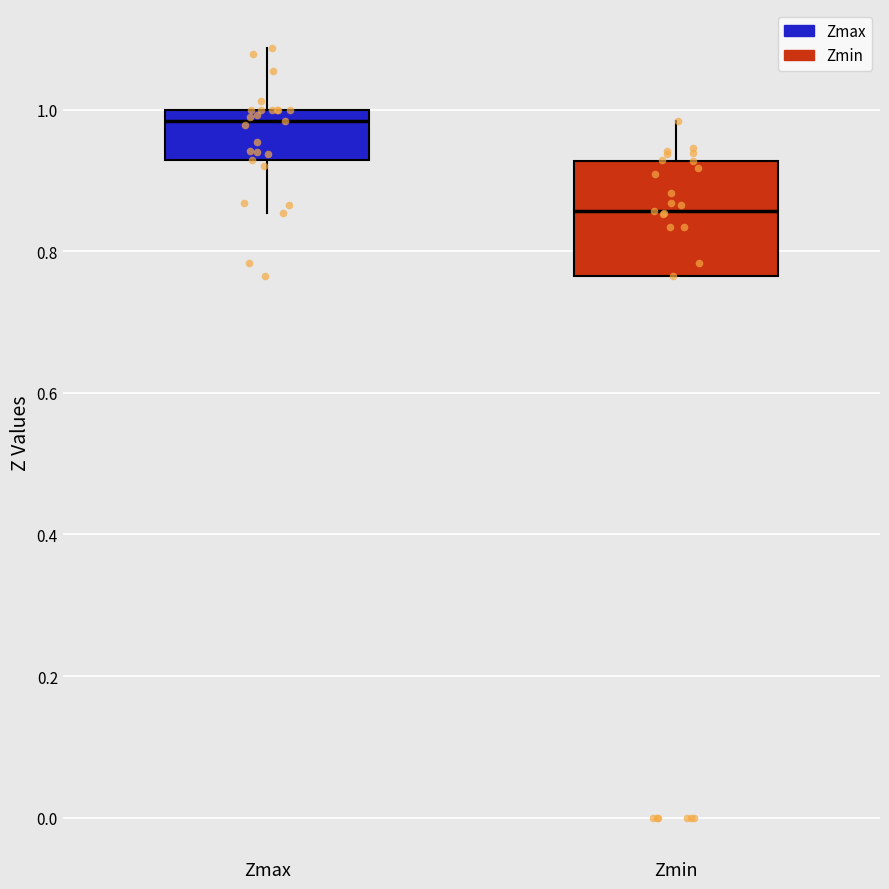

Which box has the lowest median line?

Zmin